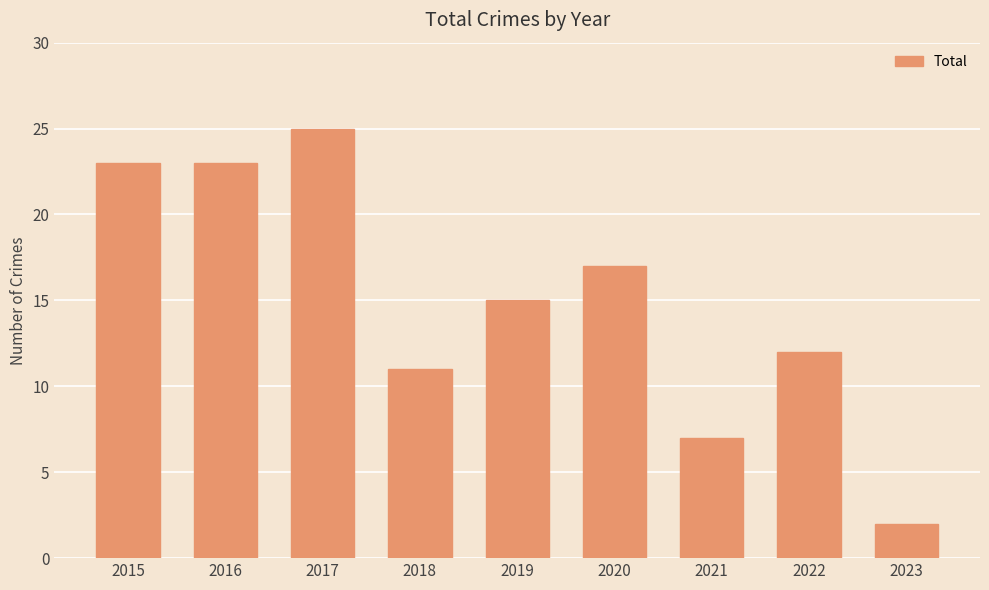

What is the difference between the values at 2022 and 2020?

5